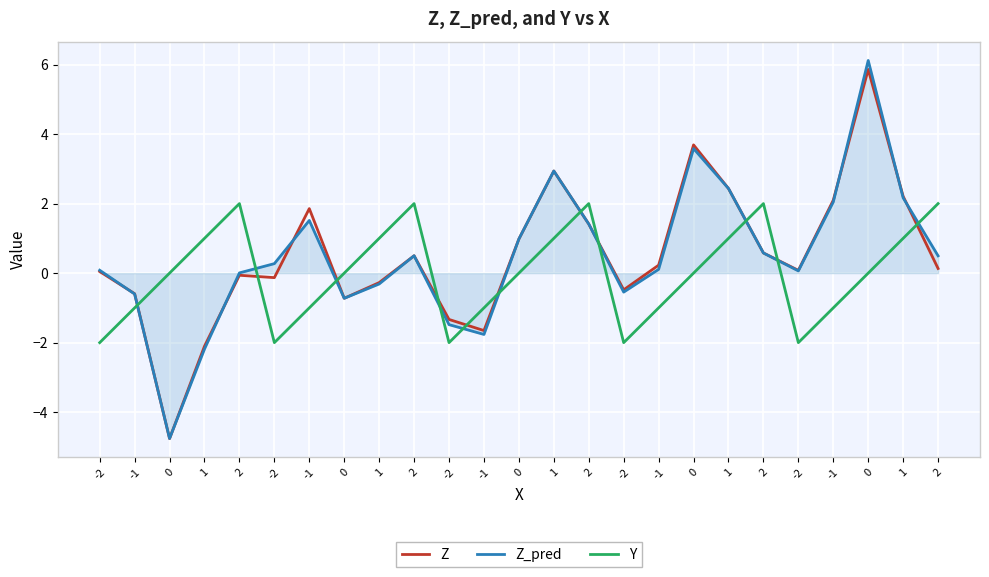

How many lines are shown in the chart?

3